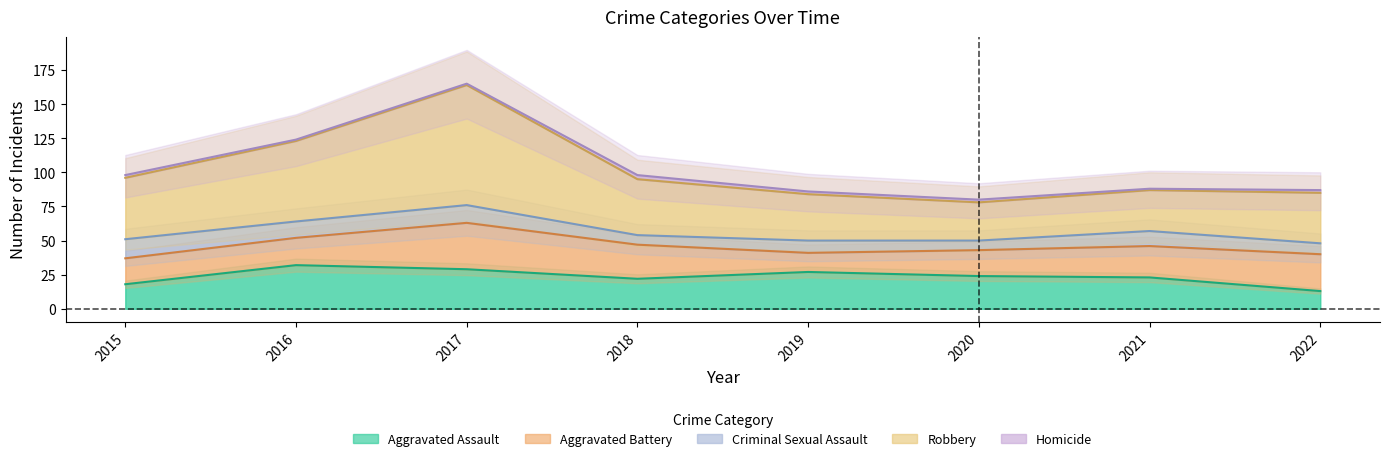

True or false: Criminal Sexual Assault and Robbery cross at least once.

False